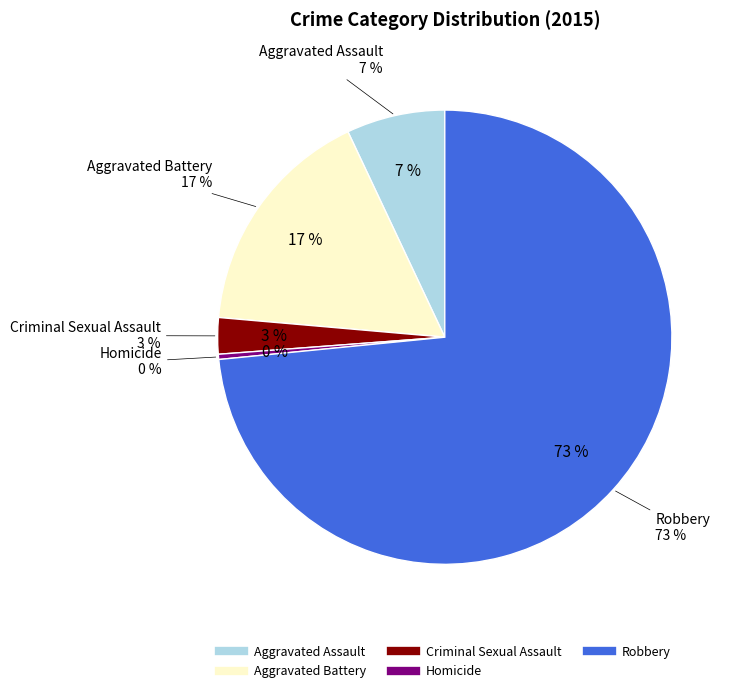

Is it true that Homicide is 0% of the pie?

True